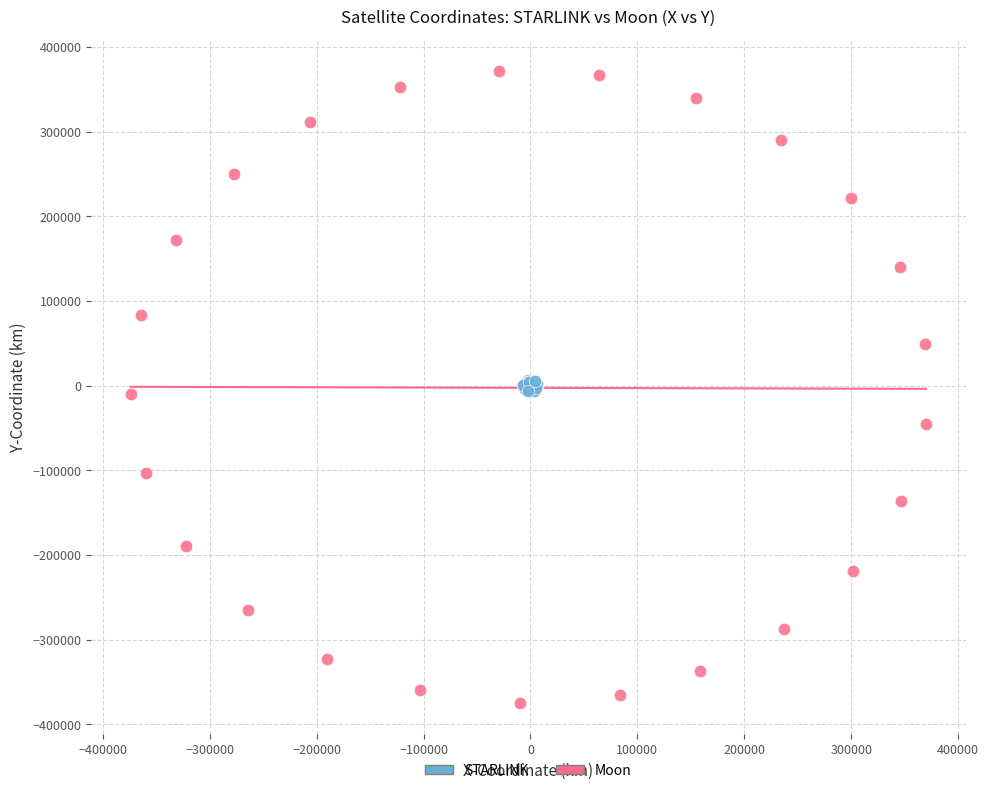

What are all the series names shown in the legend?

STARLINK, Moon